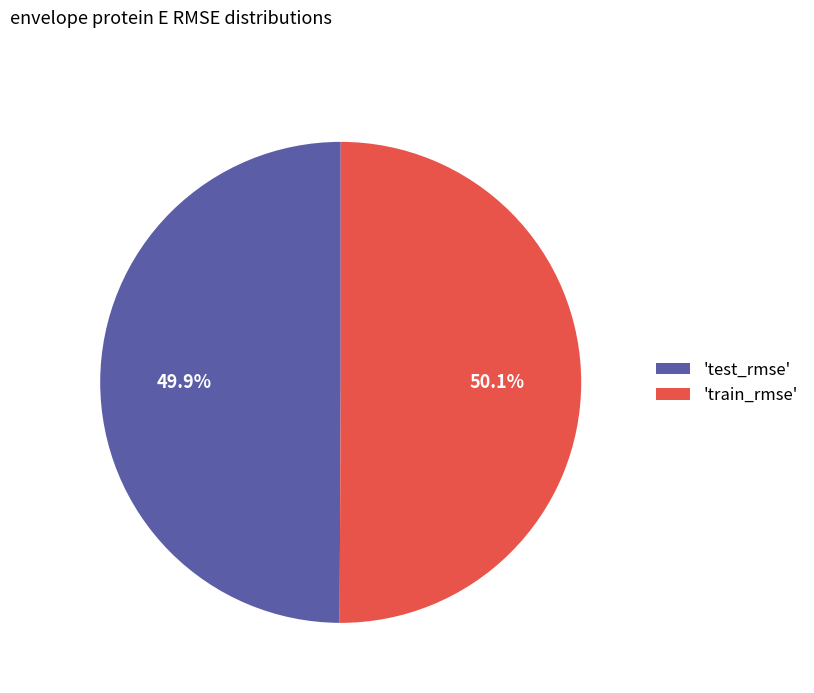

How many segments does this pie chart have?

2